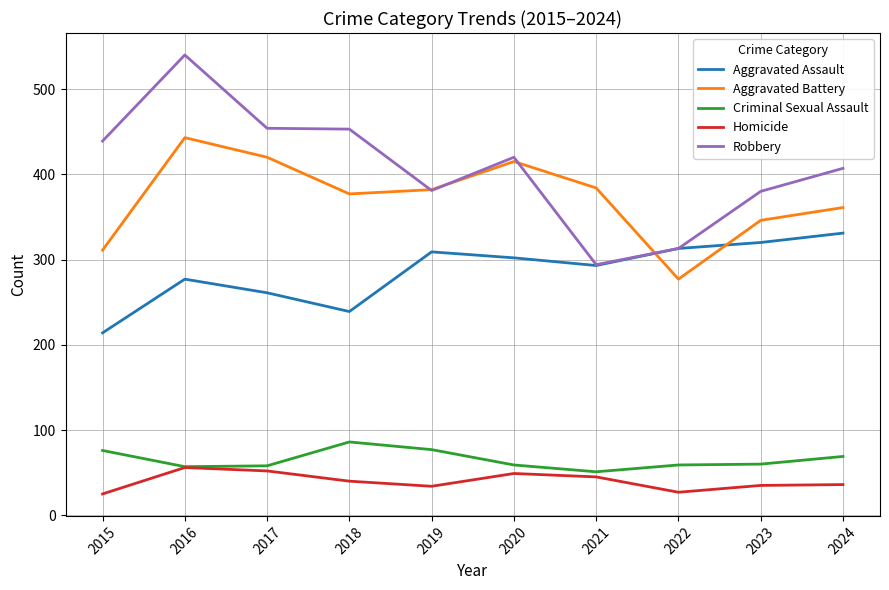

How many lines are shown in the chart?

5